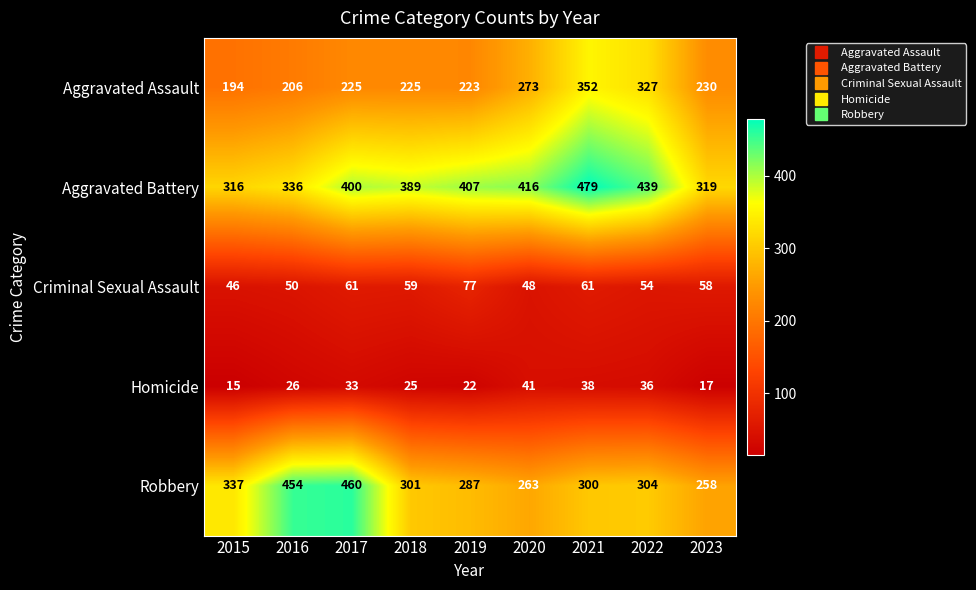

Which label corresponds to the largest value in the chart?

2021